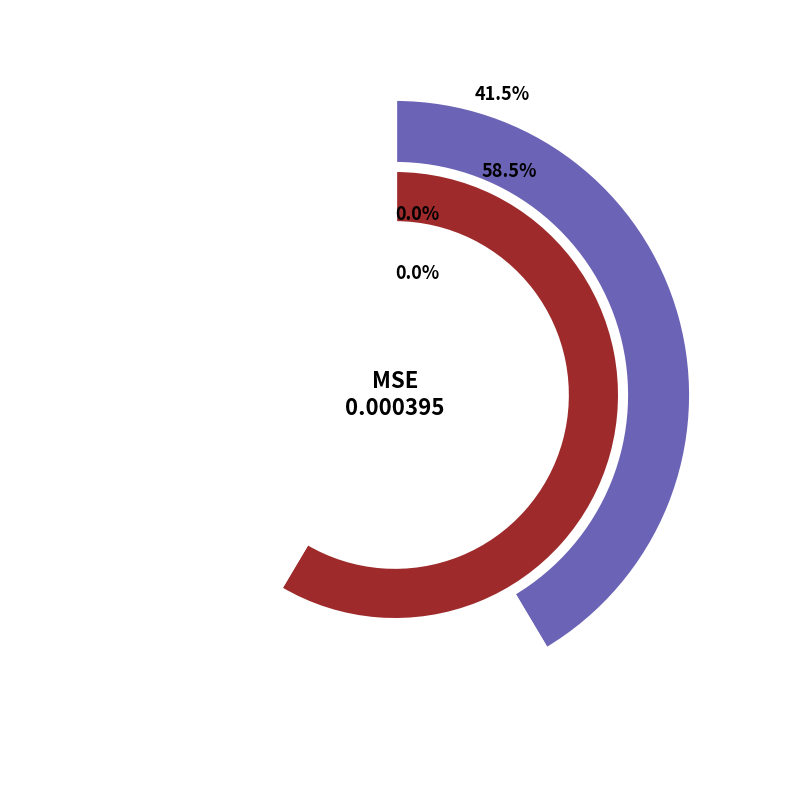

To the nearest percent, what is the difference between the largest and smallest slice percentages?

59%